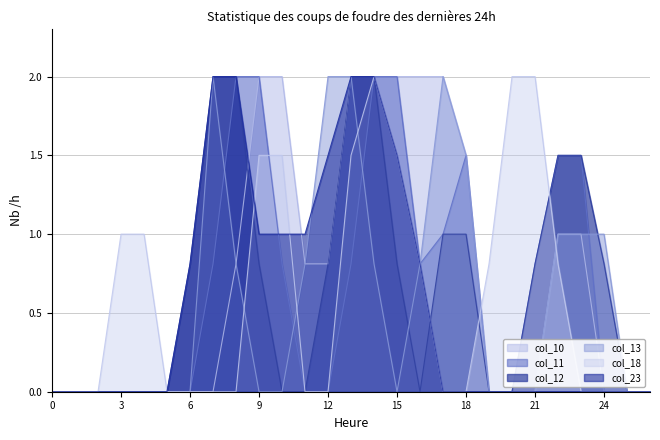

At which category is the sum across all series the highest?

14